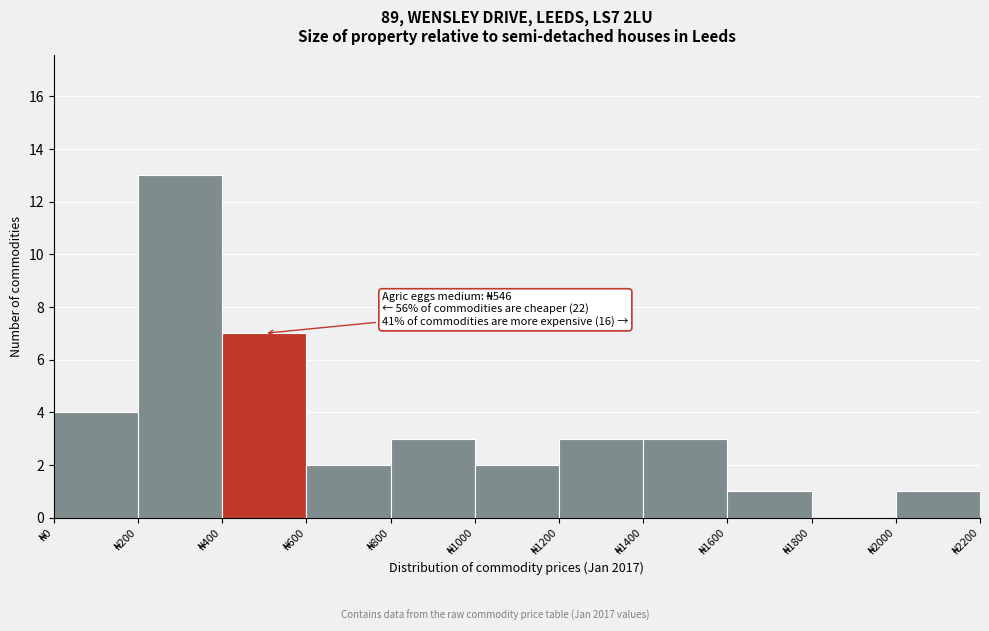

Which range on the x-axis has the tallest bar?

200 to 400